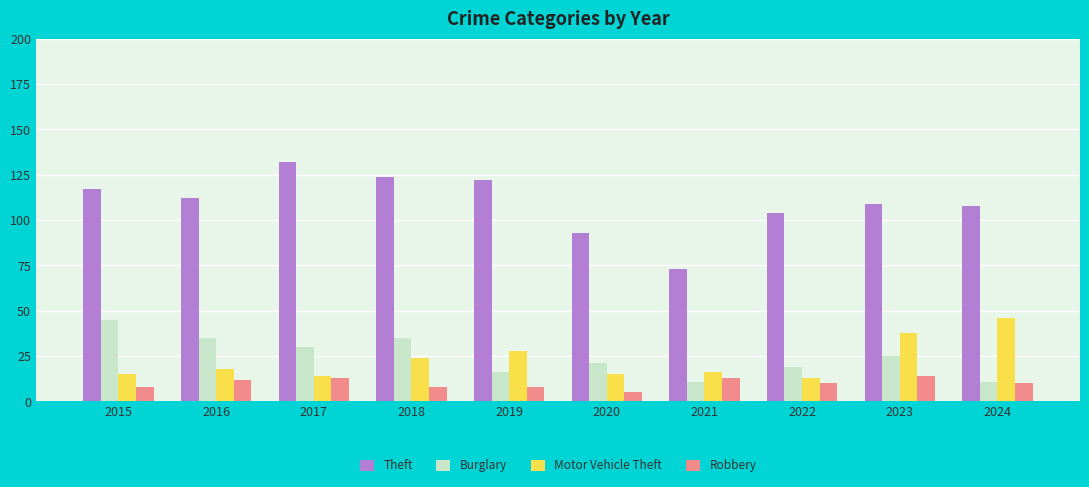

How many categories are shown in the chart?

10